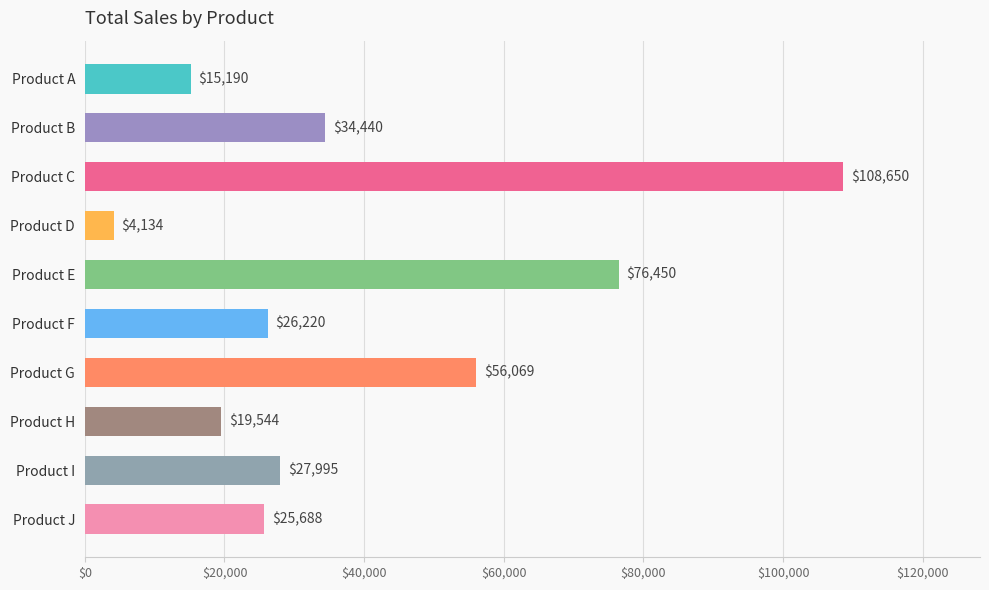

At which label is the value closest to 56392?

Product G